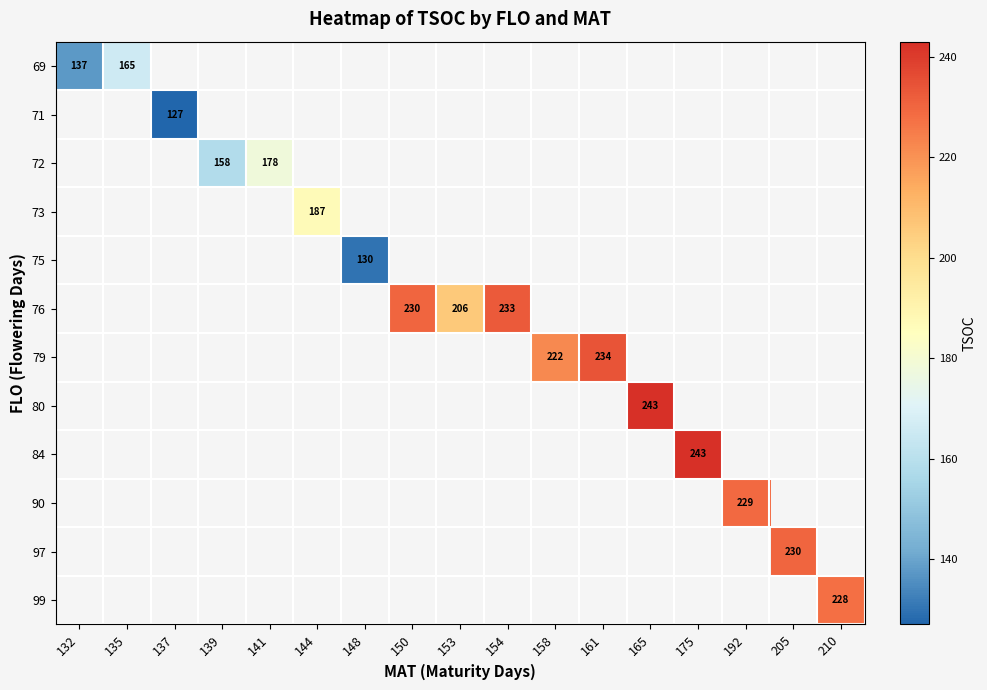

Which has a higher value, 210 or 192?

192